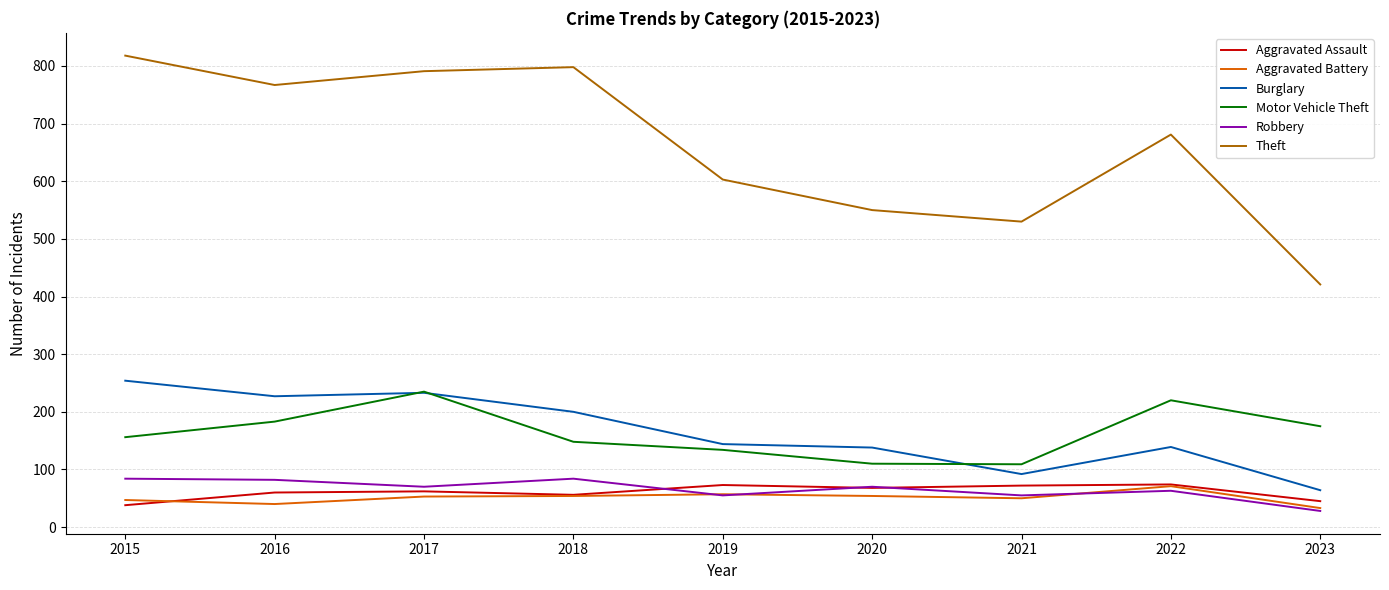

Which category has the lowest value in the Burglary series?

2023